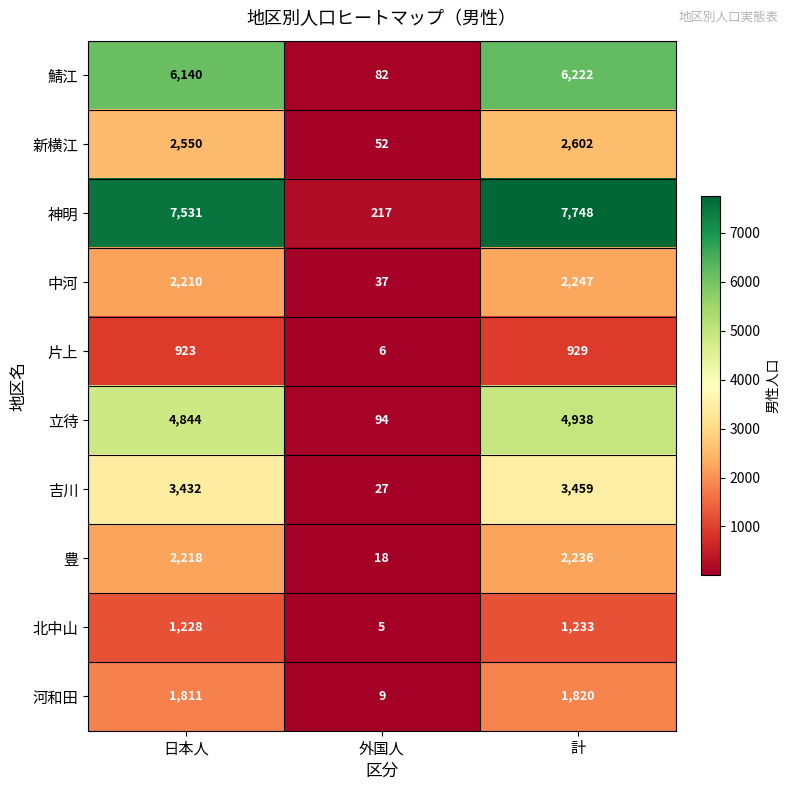

What is the difference between the highest and lowest values at 外国人?

212